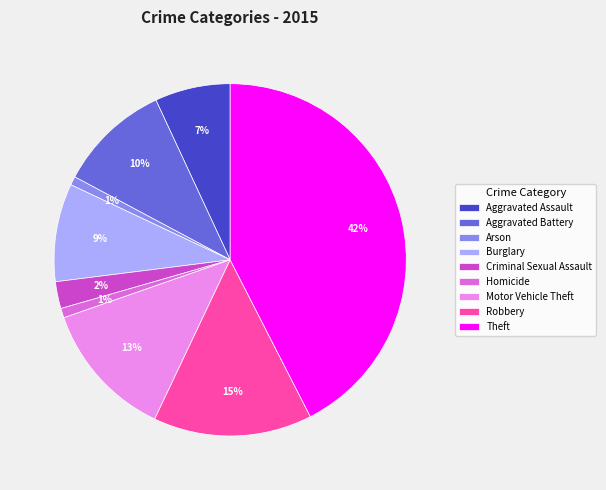

Which has a higher value, Motor Vehicle Theft or Arson?

Motor Vehicle Theft